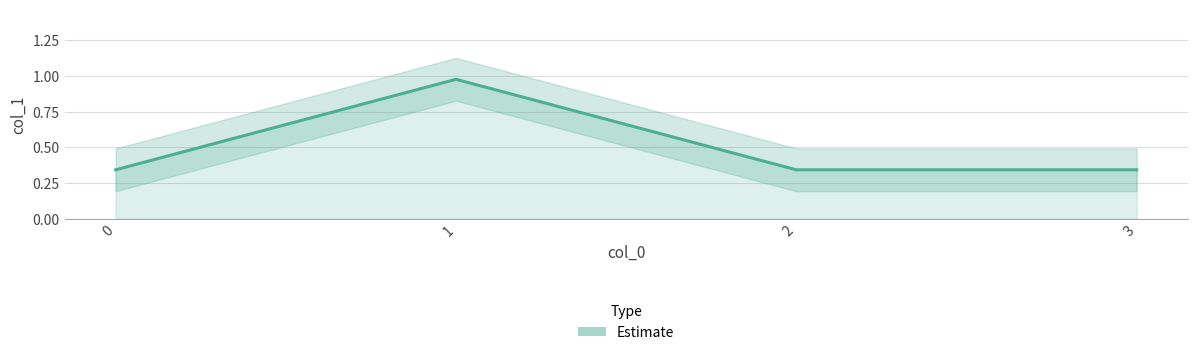

What is the value of the 4th point from the left?

0.3